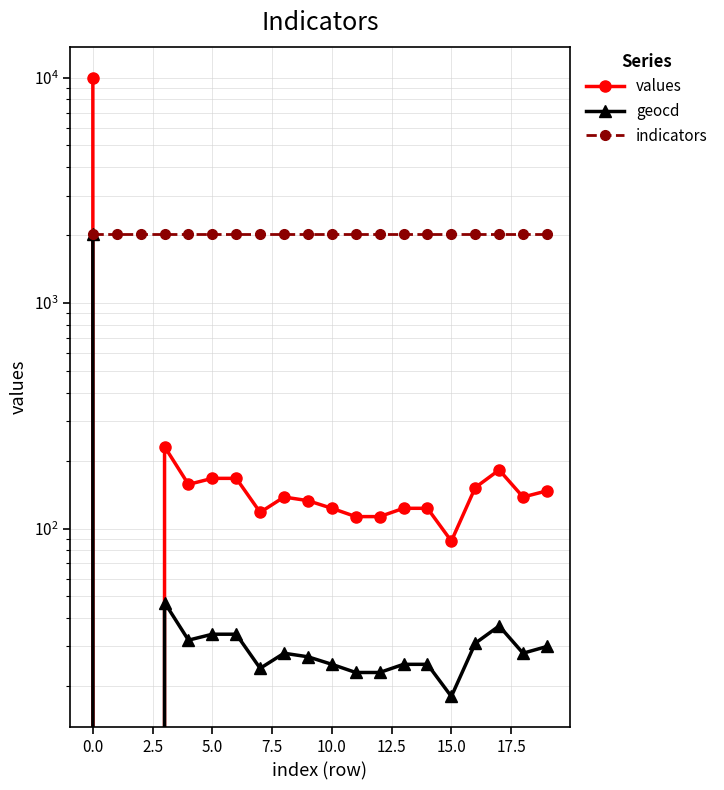

The indicators series shows 814 at 15.0. True or false?

False